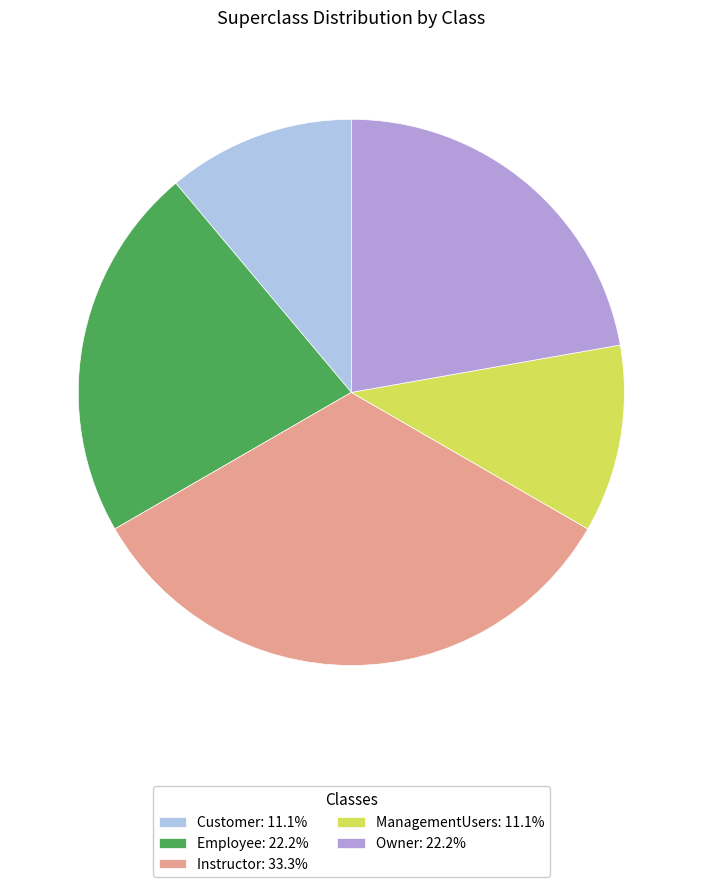

The Employee slice represents 13% of the pie. True or false?

False